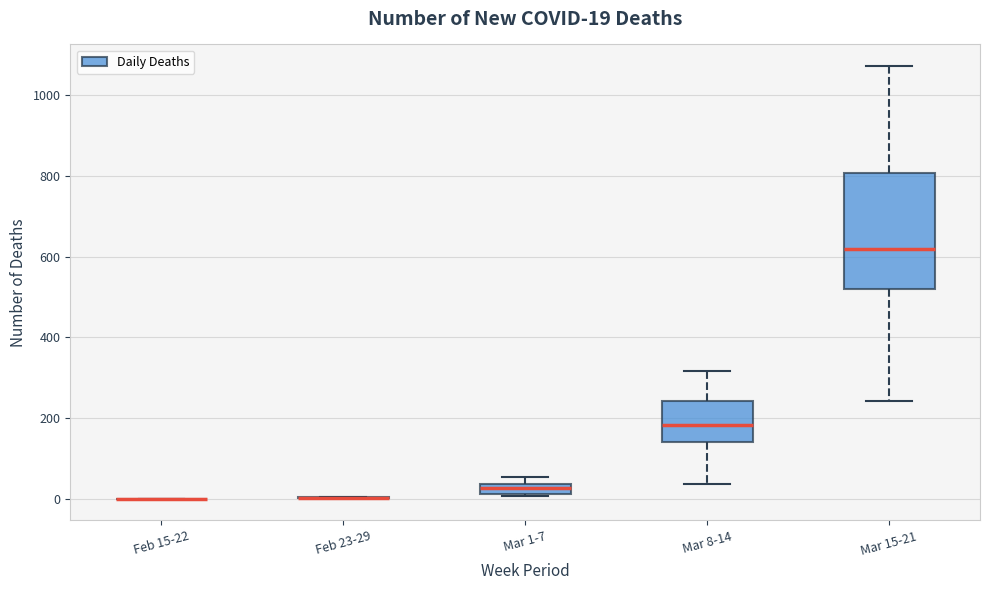

Comparing the boxes themselves (not the whiskers), which one is the tallest?

Mar 15-21